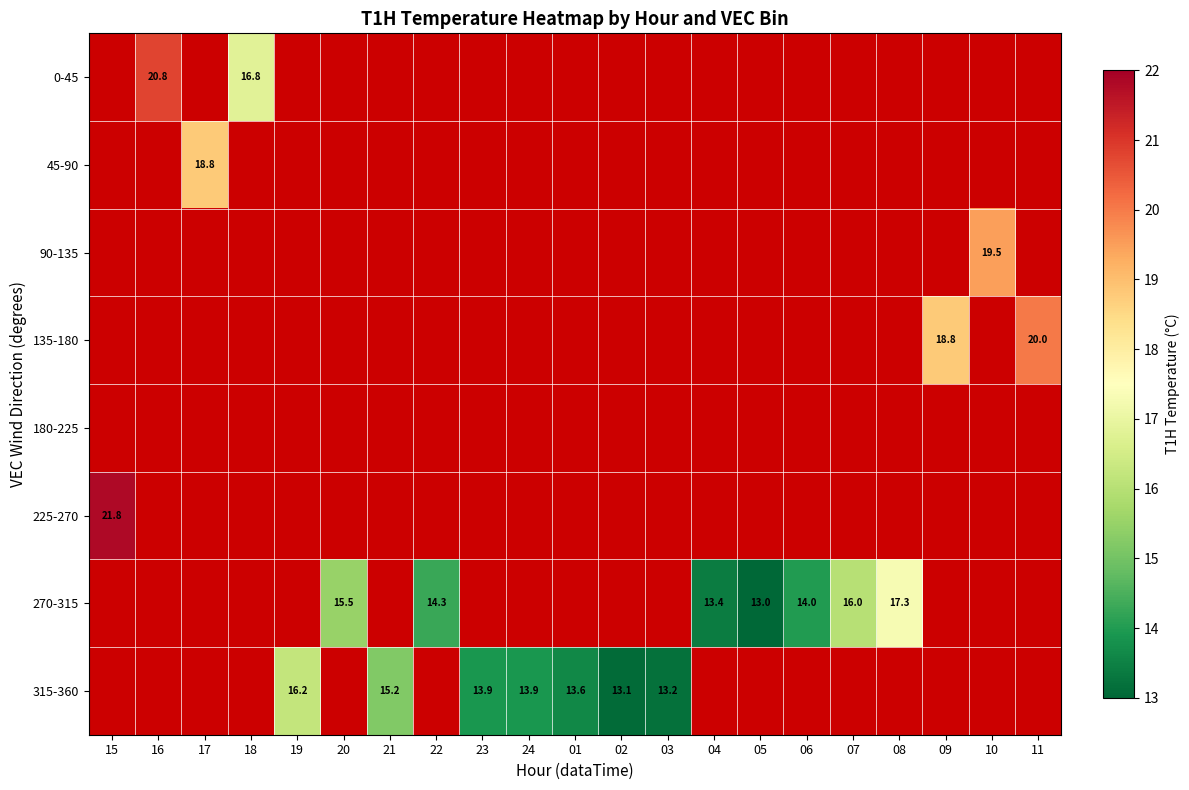

The 315-360 series shows 3.7 at 21. True or false?

False